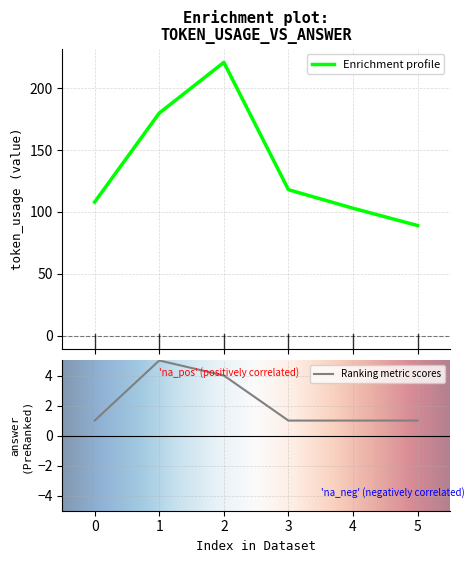

At 2, list the series in order from smallest to largest.

answer, token_usage